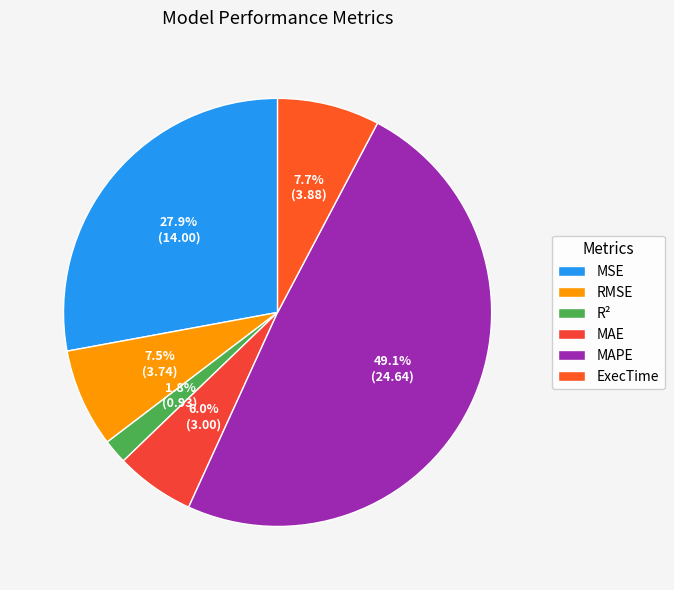

Count the number of slices in the pie.

6